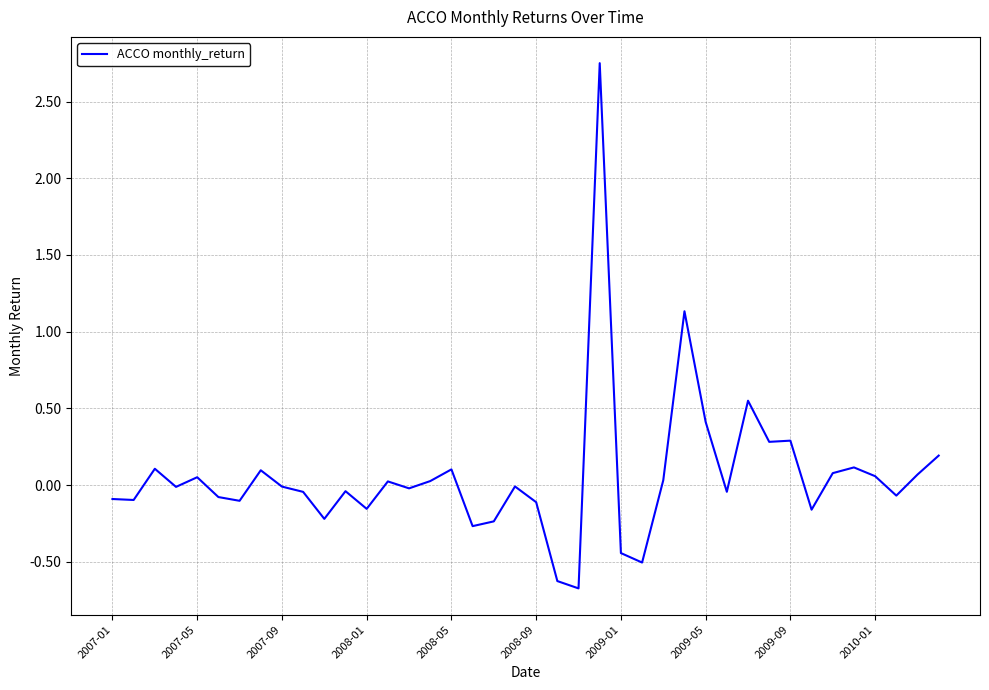

What is the minimum value shown in the chart?

-0.7